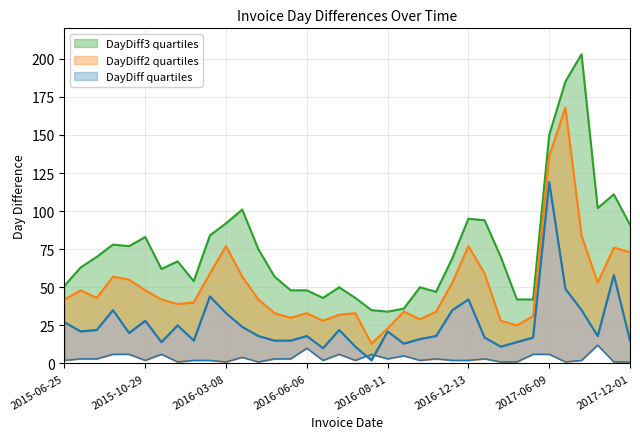

What is the value of the DayDiff2 point at the 16th from the left?

33